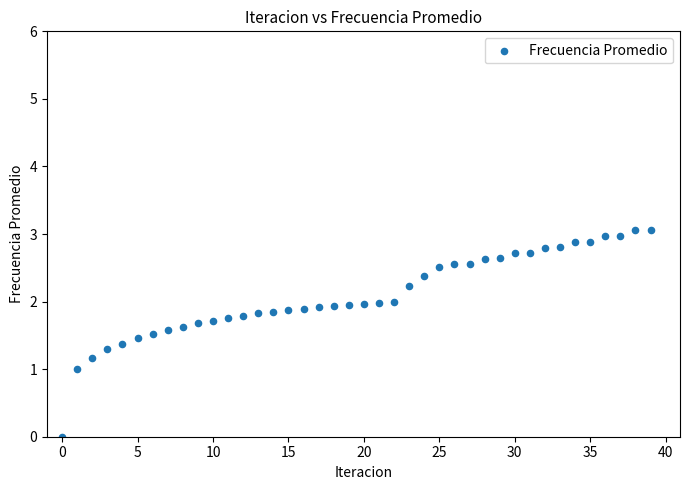

What is the range of Y values (max minus min)?

3.1